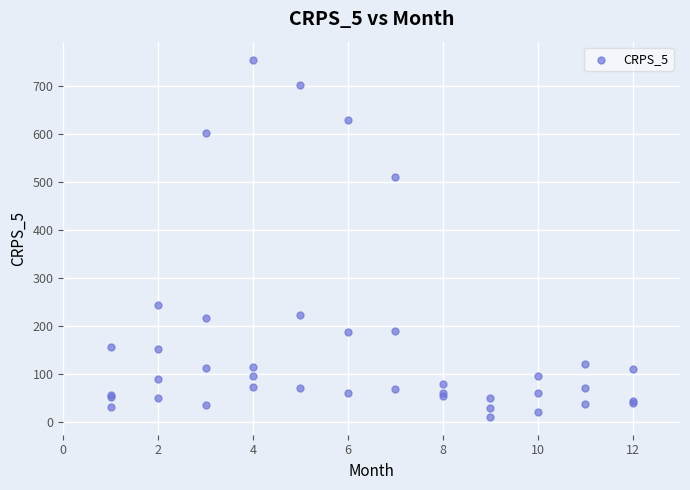

What Y value in the scatter plot is closest to 382?

509.7